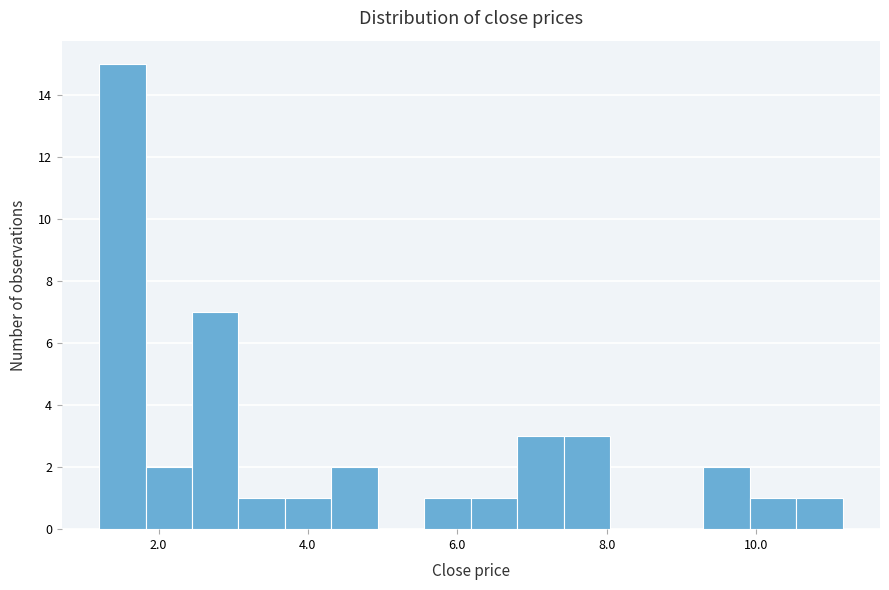

Read against the x-axis, roughly where is the centre of the tallest bar?

1.6